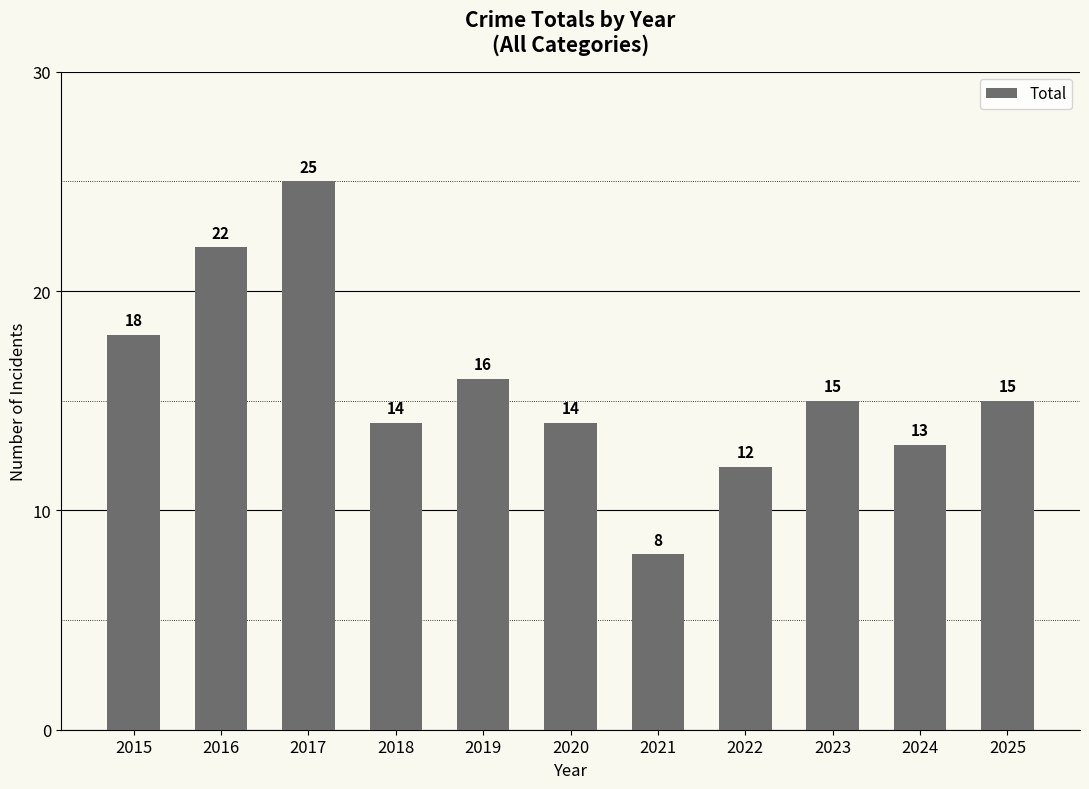

Approximately how many times larger is the value at 2018 compared to 2019?

0.9